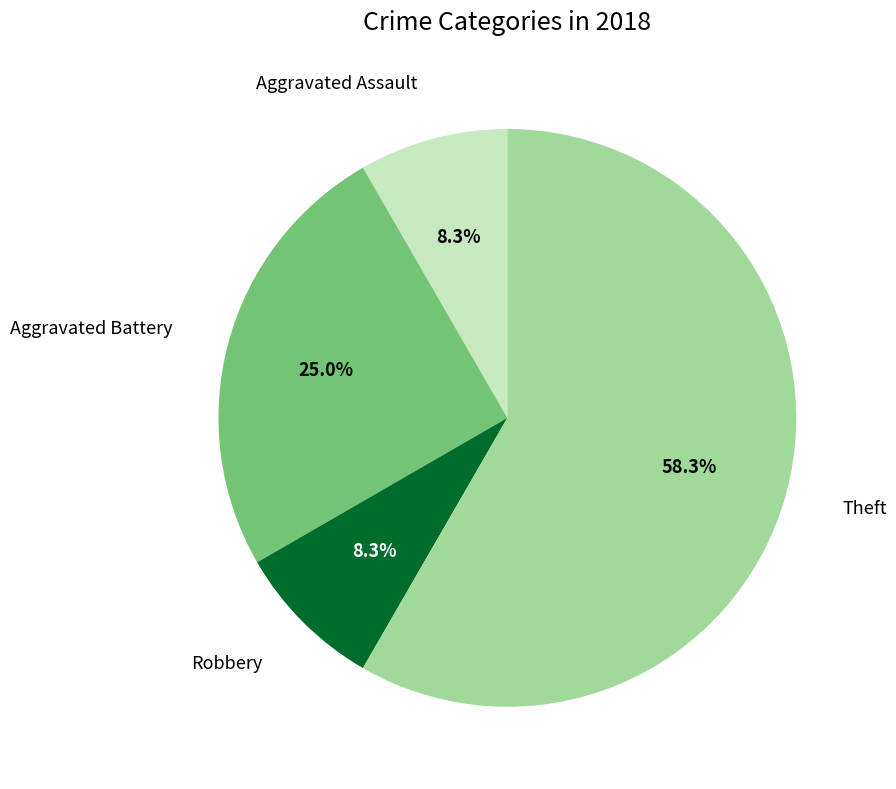

Is there any slice that represents more than half of the pie?

Yes